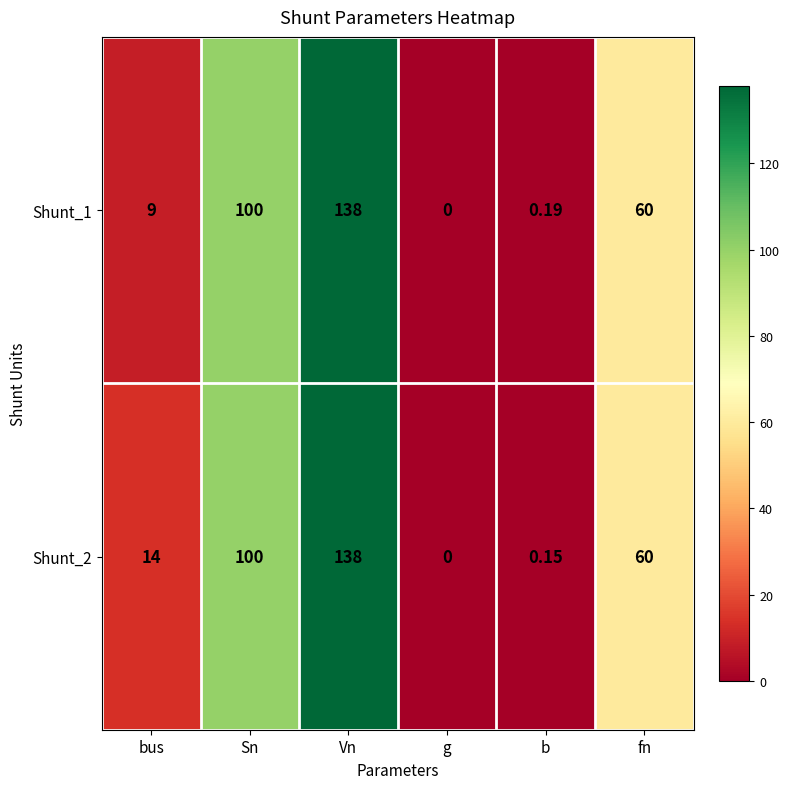

Is the value of Shunt_2 at fn greater than the value of Shunt_1 at bus?

Yes